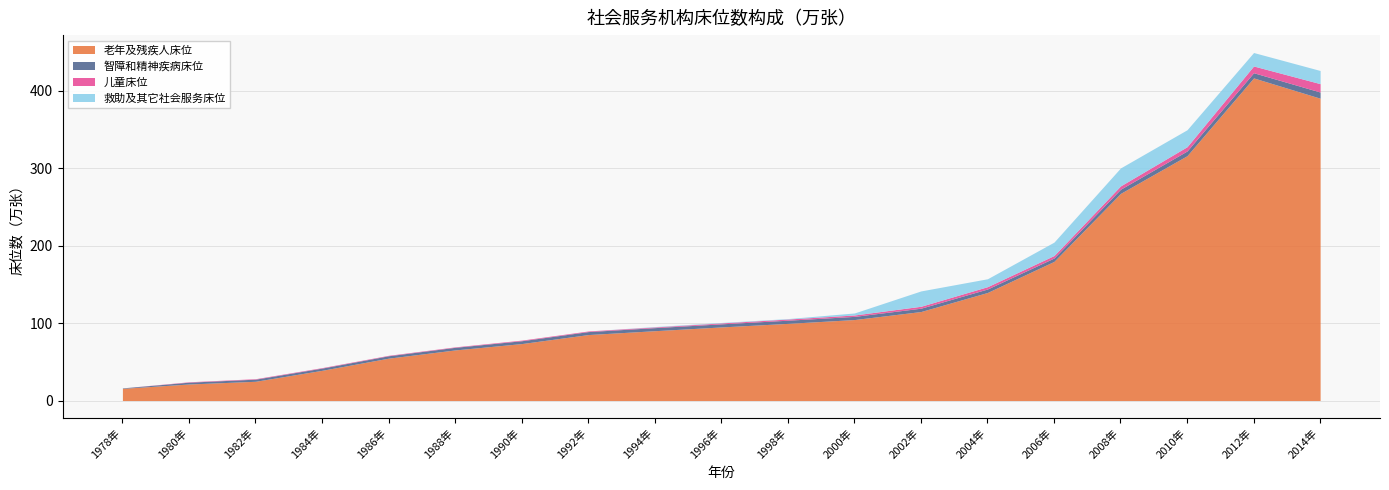

Reading left to right, list all the values displayed in this chart.

老年及残疾人床位: 15.7	21.3	24.8	39.0	54.7	65.3	73.5	85.2	90.1	95.0	99.6	104.5	114.9	139.5	179.6	267.4	316.1	416.5	390.3
智障和精神疾病床位: 0.6	2.4	2.8	2.9	3.1	3.4	3.7	3.8	4.0	4.0	4.1	4.1	4.3	4.5	4.4	5.4	6.1	6.7	8.0
儿童床位: 0.0	0.5	0.6	0.6	0.6	0.6	0.8	0.8	0.9	1.2	1.5	1.8	2.5	3.0	3.2	4.3	5.5	8.7	10.8
救助及其它社会服务床位: 0.0	0.0	0.0	0.0	0.0	0.0	0.0	0.0	0.5	0.6	0.6	2.6	19.8	10.2	17.3	23.2	21.9	17.4	17.0